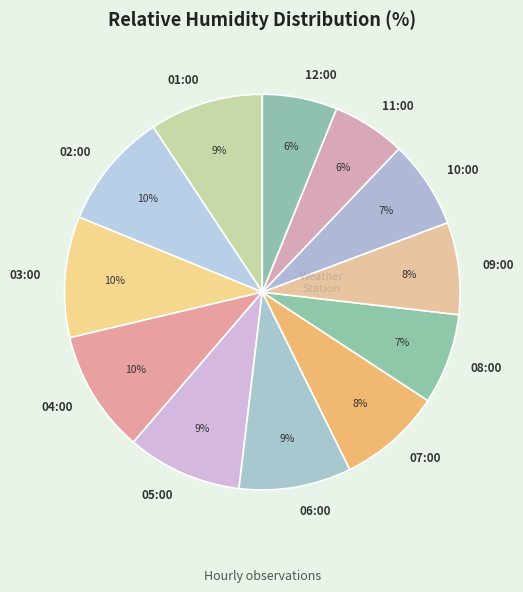

Approximately how many times larger is the value at 12:00 compared to 04:00?

0.6